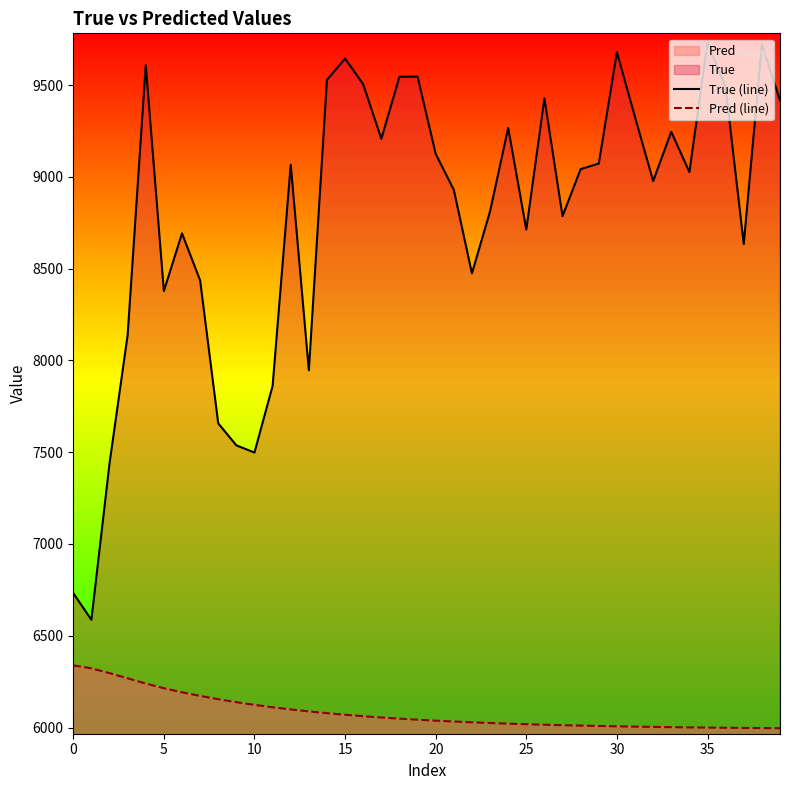

Reading left to right, list all the values displayed in this chart.

True (line): 6732.0	6587.0	7438.0	8138.0	9609.0	8378.0	8692.0	8436.0	7657.0	7537.0	7498.0	7861.0	9066.0	7946.0	9528.0	9644.0	9504.0	9207.0	9545.0	9546.0	9125.0	8929.0	8474.0	8812.0	9266.0	8713.0	9427.0	8786.0	9042.0	9072.0	9679.0	9325.0	8977.0	9245.0	9026.0	9733.0	9485.0	8634.0	9721.0	9417.0
Pred (line): 6338.6	6322.5	6296.4	6268.3	6239.6	6214.3	6191.9	6172.5	6154.4	6138.2	6123.6	6110.5	6098.7	6088.0	6078.4	6069.7	6061.9	6054.8	6048.4	6042.7	6037.5	6032.8	6028.6	6024.8	6021.4	6018.2	6015.4	6012.9	6010.6	6008.6	6006.7	6005.0	6003.5	6002.2	6000.9	5999.8	5998.8	5997.9	5997.1	5996.3